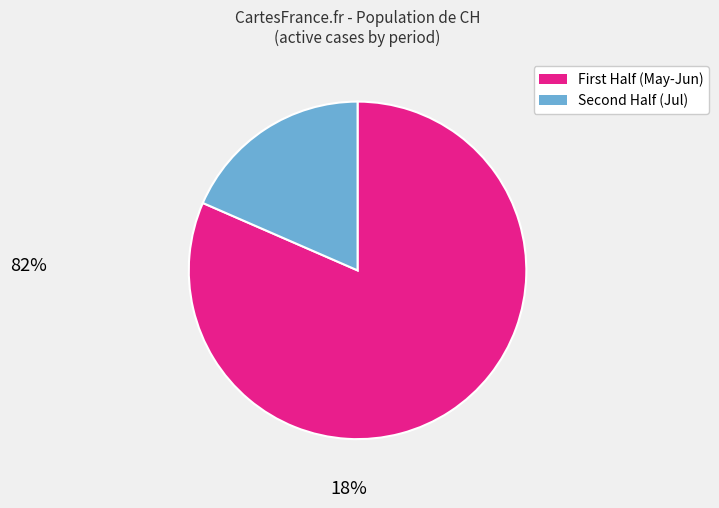

Is there any slice that represents more than half of the pie?

Yes